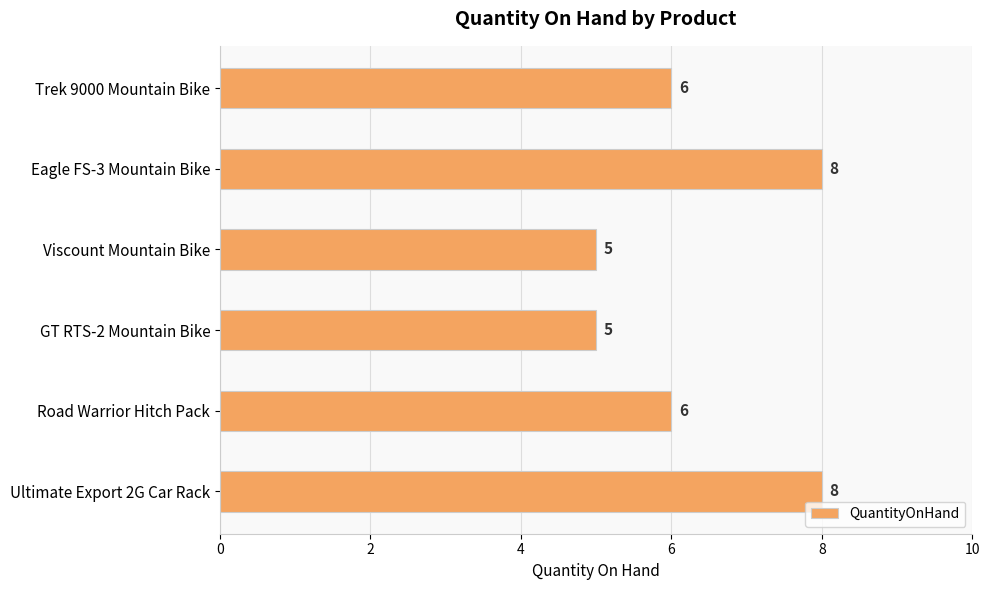

The value at Trek 9000 Mountain Bike is 6. True or false?

True